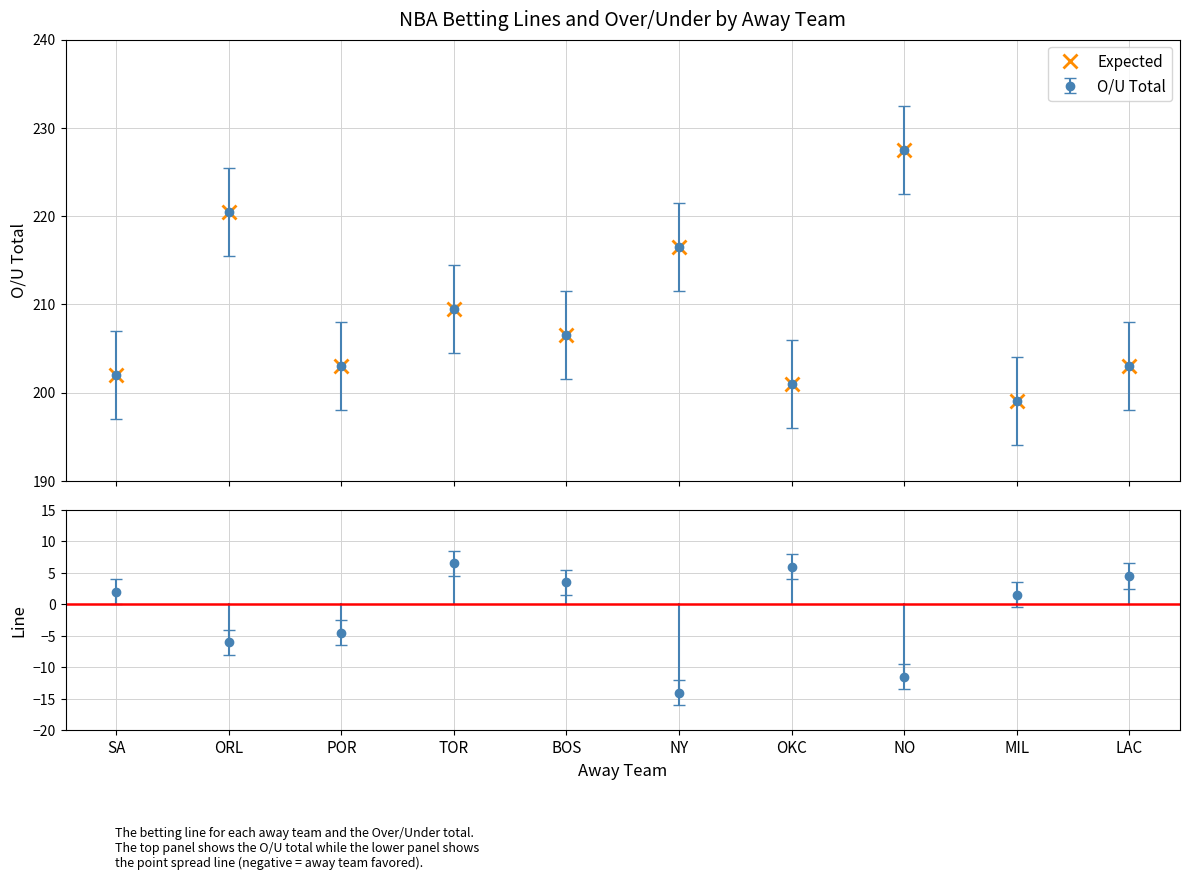

What is the approximate value at NY?

216.5